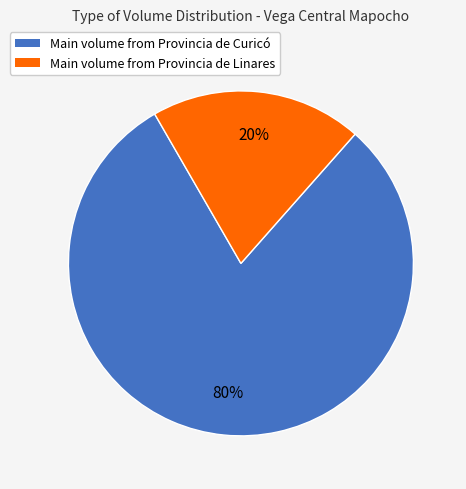

Is there a majority slice in this chart?

Yes